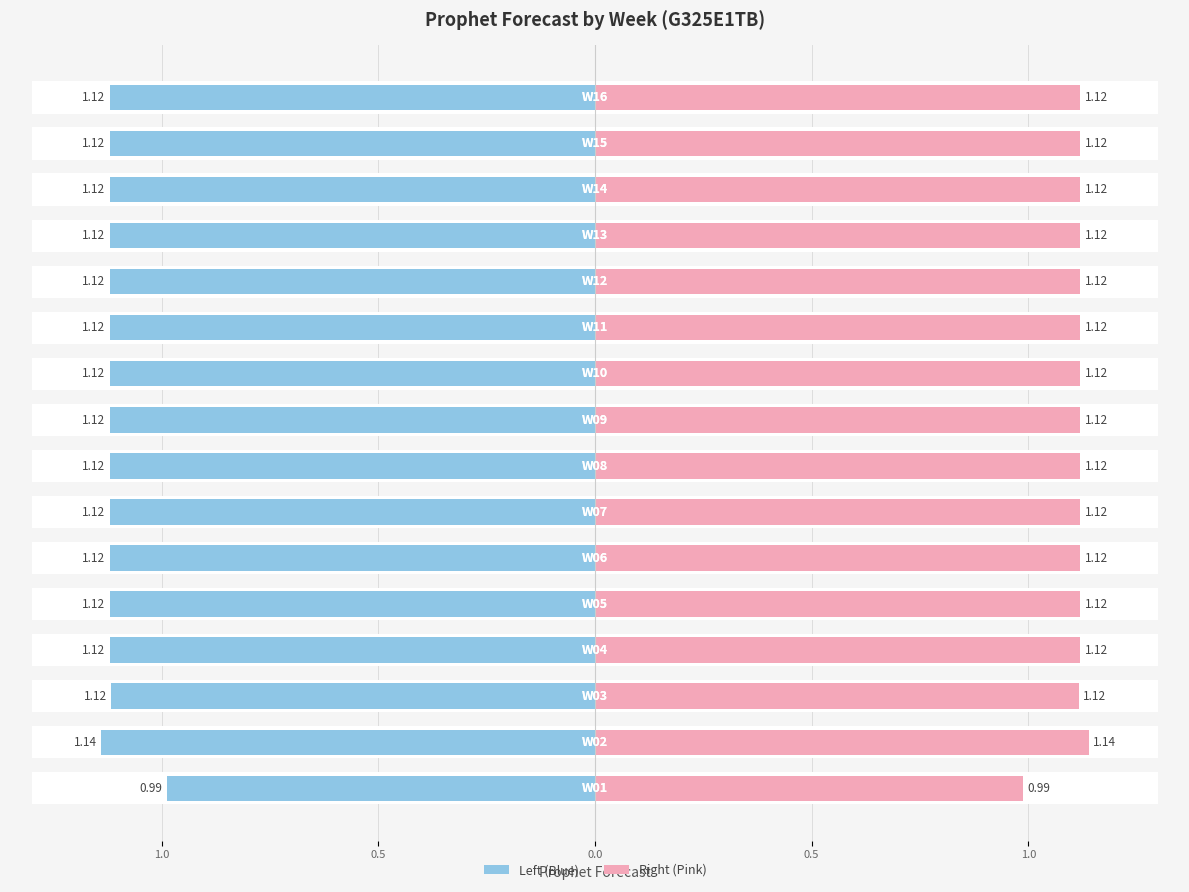

Reading left to right, list all the values displayed in this chart.

Prophet Forecast: -1.0	-1.1	-1.1	-1.1	-1.1	-1.1	-1.1	-1.1	-1.1	-1.1	-1.1	-1.1	-1.1	-1.1	-1.1	-1.1
Prophet Forecast (mirror): 1.0	1.1	1.1	1.1	1.1	1.1	1.1	1.1	1.1	1.1	1.1	1.1	1.1	1.1	1.1	1.1